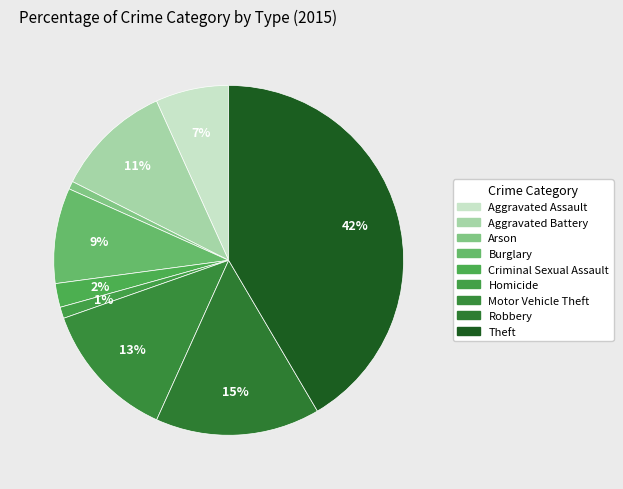

Count the number of slices in the pie.

9